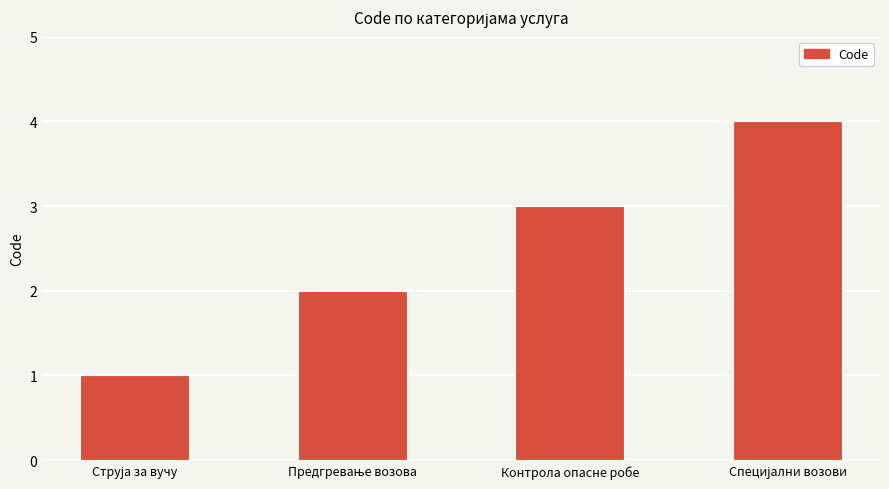

What position from the right is Контрола опасне робе?

2